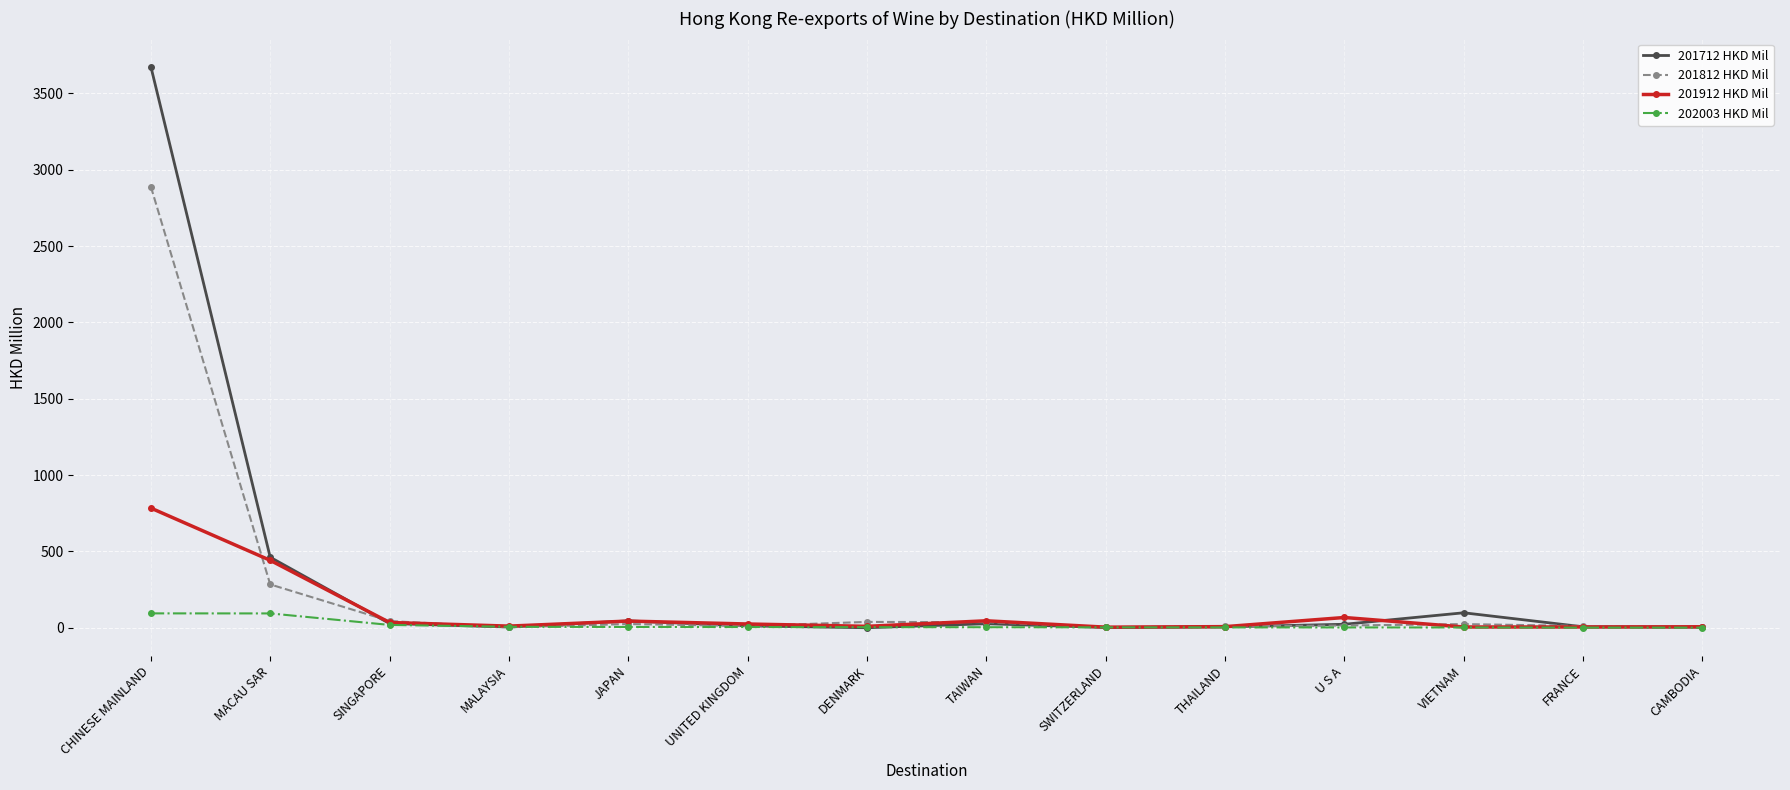

The value of 201712 HKD Mil at MALAYSIA is 4.7. True or false?

True